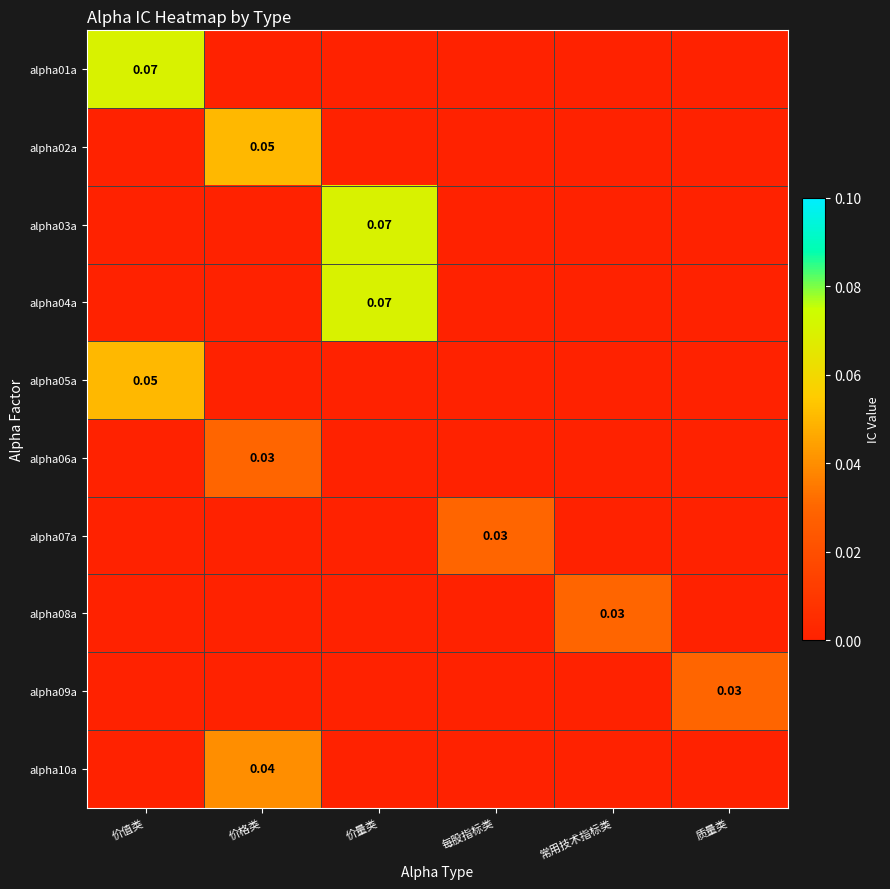

The value of alpha01a at 质量类 is 0.0. True or false?

True